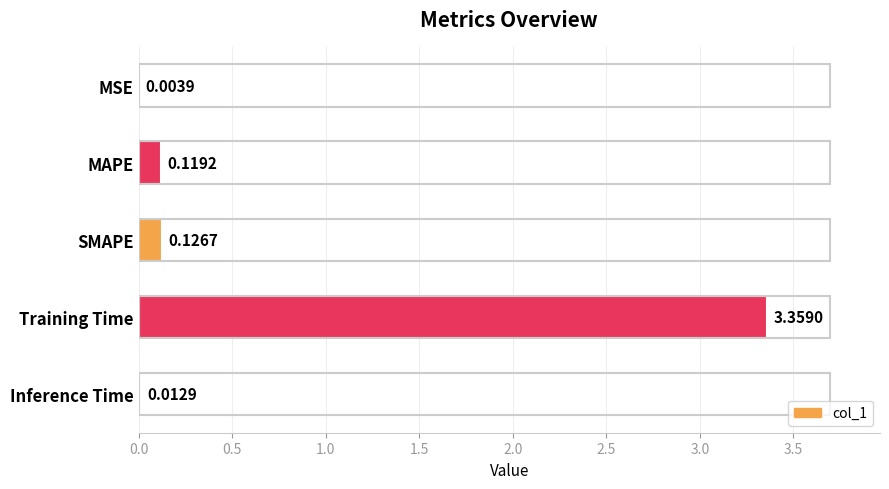

What is the sum of all values?

3.6